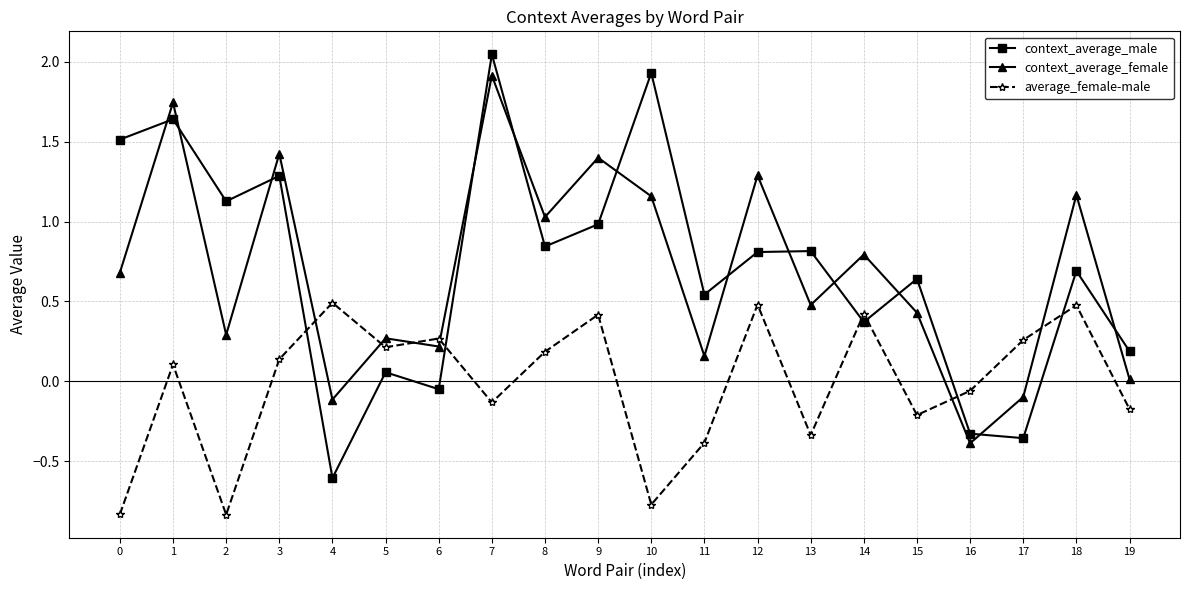

Which category has the lowest value in the context_average_male series?

4